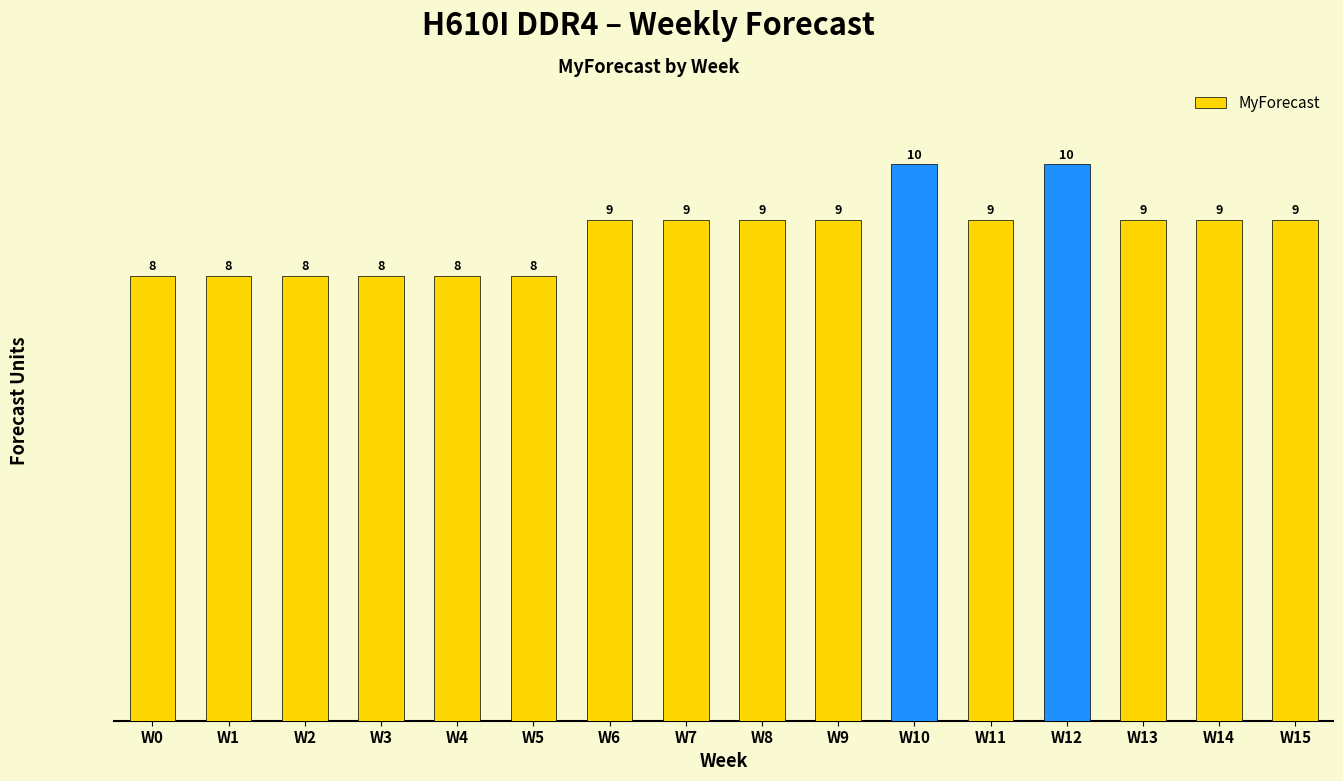

What is the maximum value shown in the chart?

10